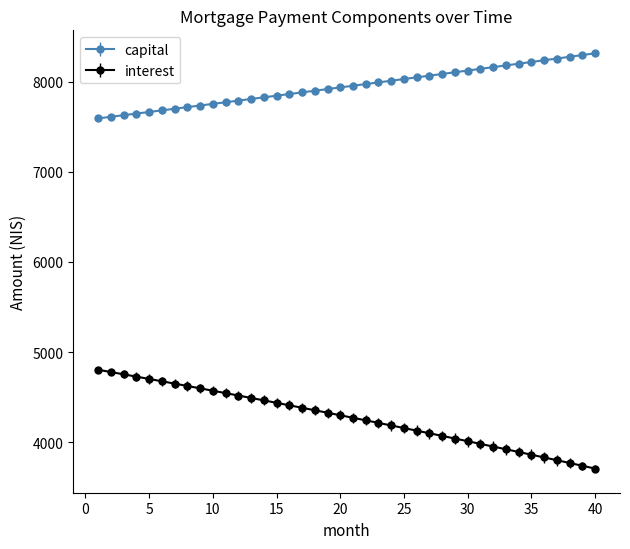

List the series in order of their overall mean, lowest first.

interest, capital